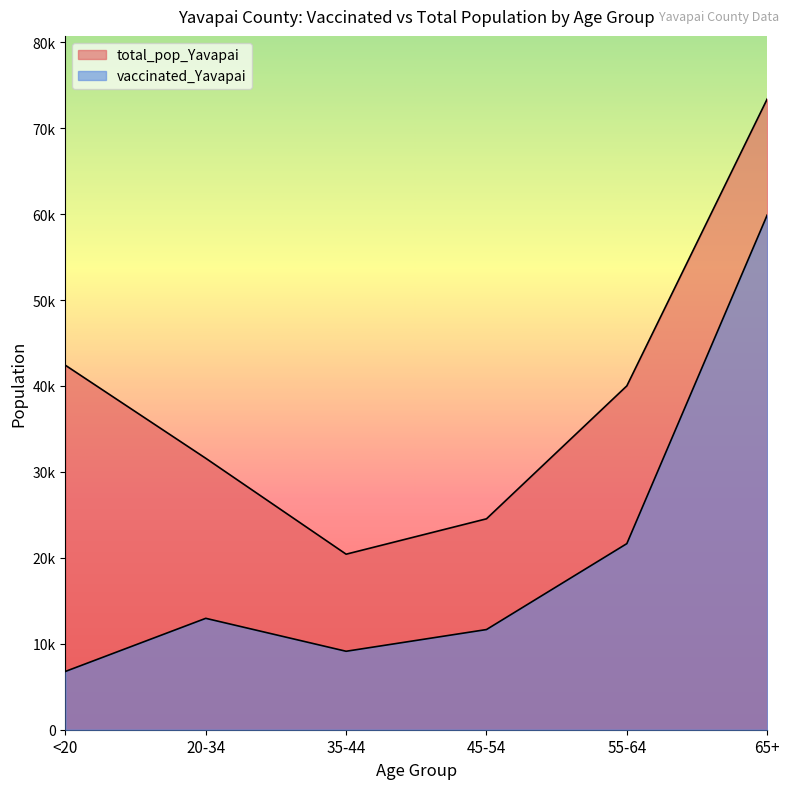

What is the difference between the vaccinated_Yavapai values at 20-34 and 65+?

46932